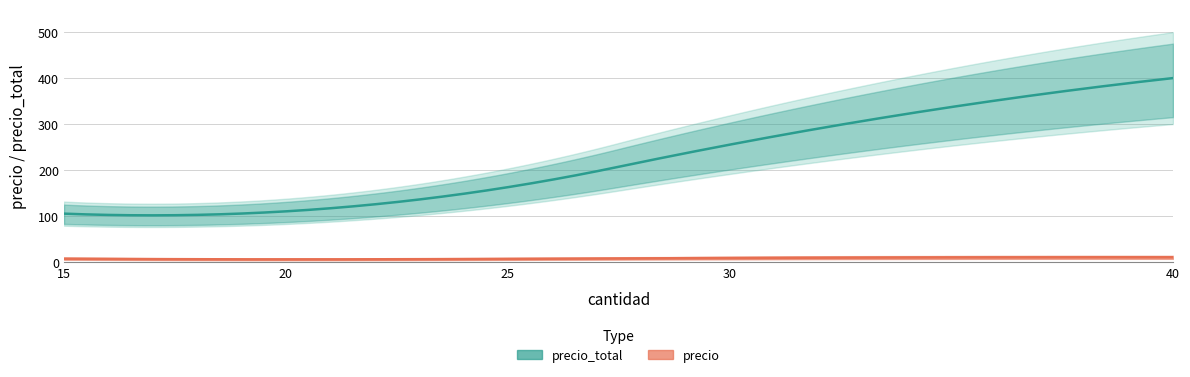

Reading left to right, list all the values displayed in this chart.

precio: 15=7.0	30=8.5	25=6.5	40=10.0	20=5.5
precio_total: 15=105.0	30=255.0	25=162.5	40=400.0	20=110.0